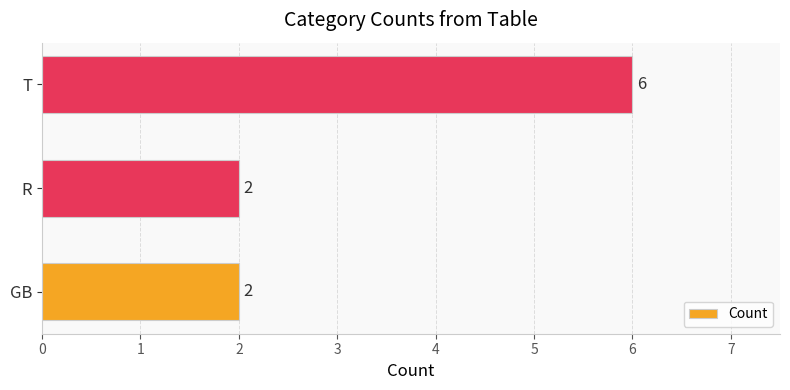

What is the difference between the maximum and minimum values?

4